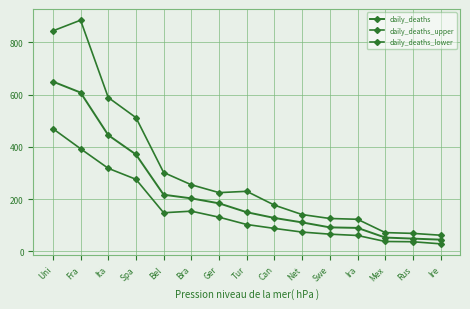

Where is the first local minimum for daily_deaths_lower?

Bel